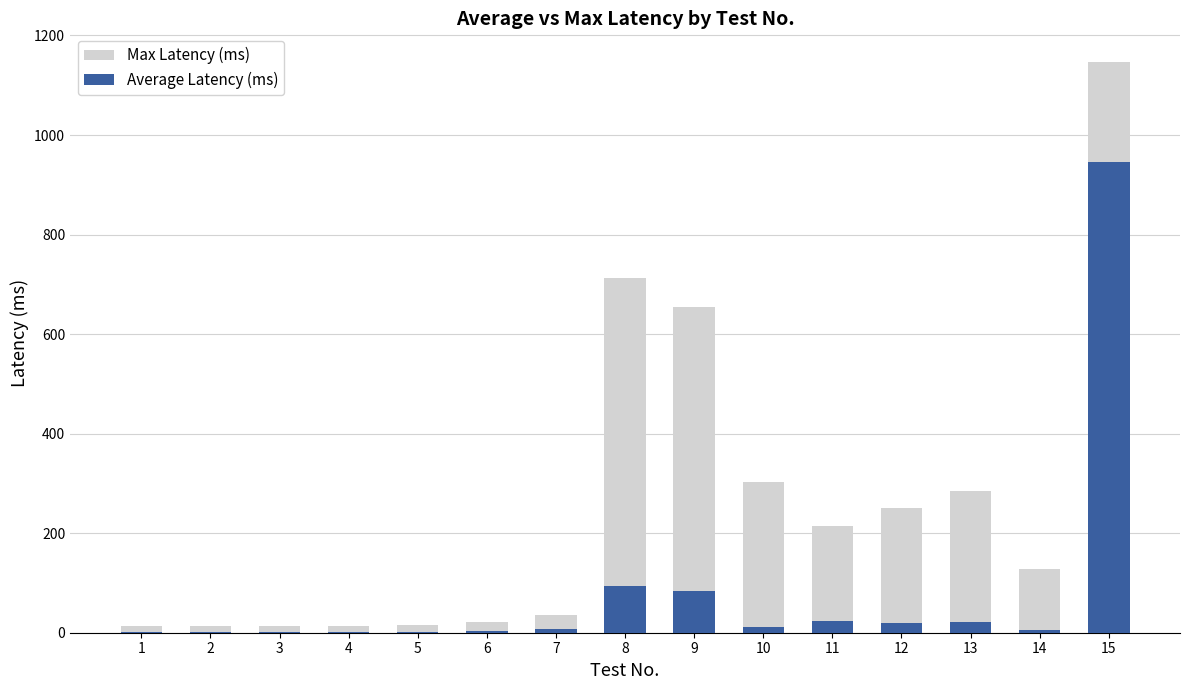

Which series has the largest total across all categories?

Max Latency (ms)